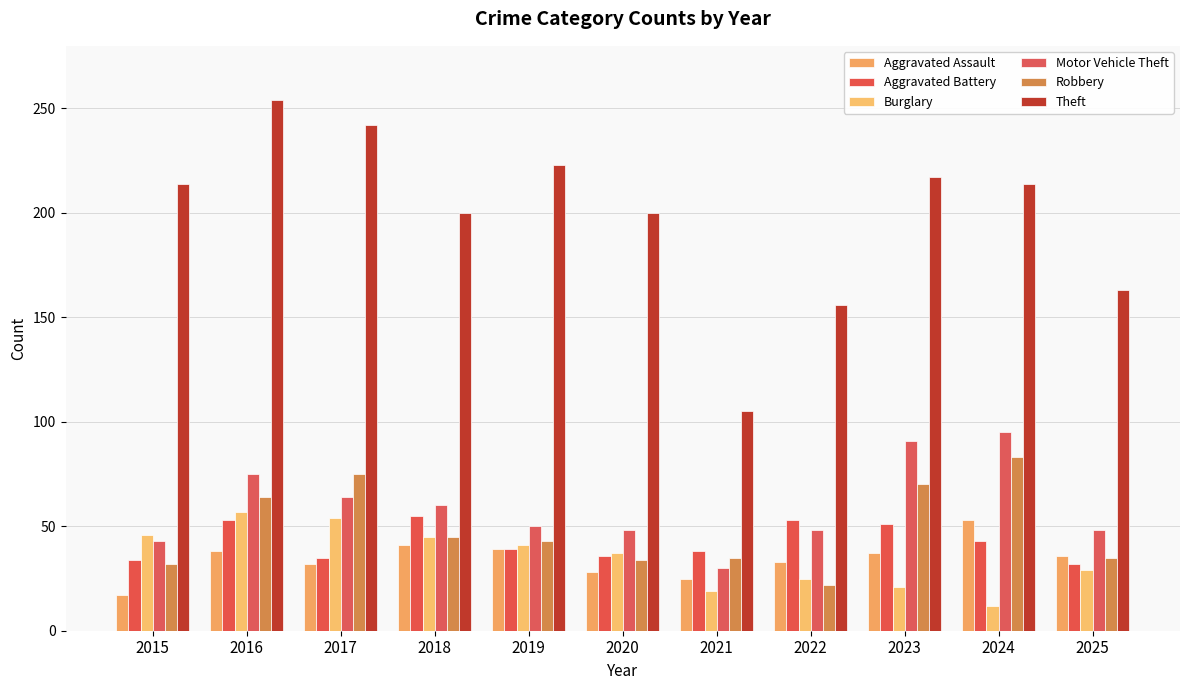

What is the value of the Motor Vehicle Theft bar at the 6th from the left?

48